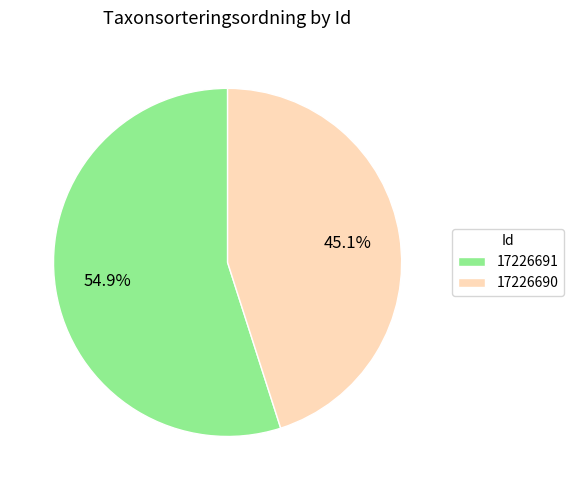

How many segments does this pie chart have?

2